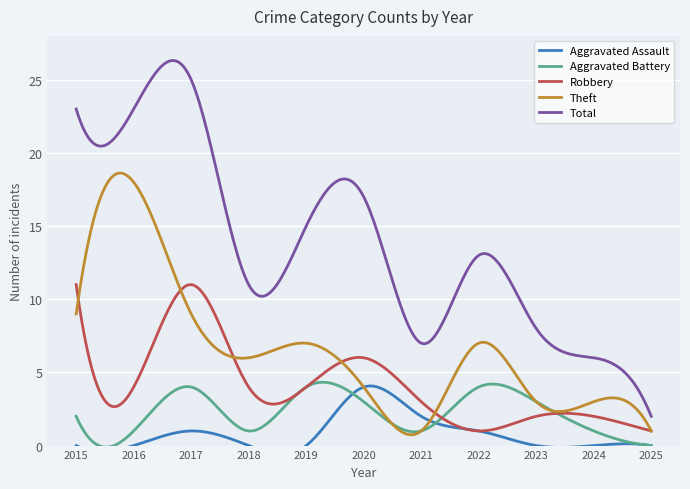

Where does the Theft series first go above 6?

2015